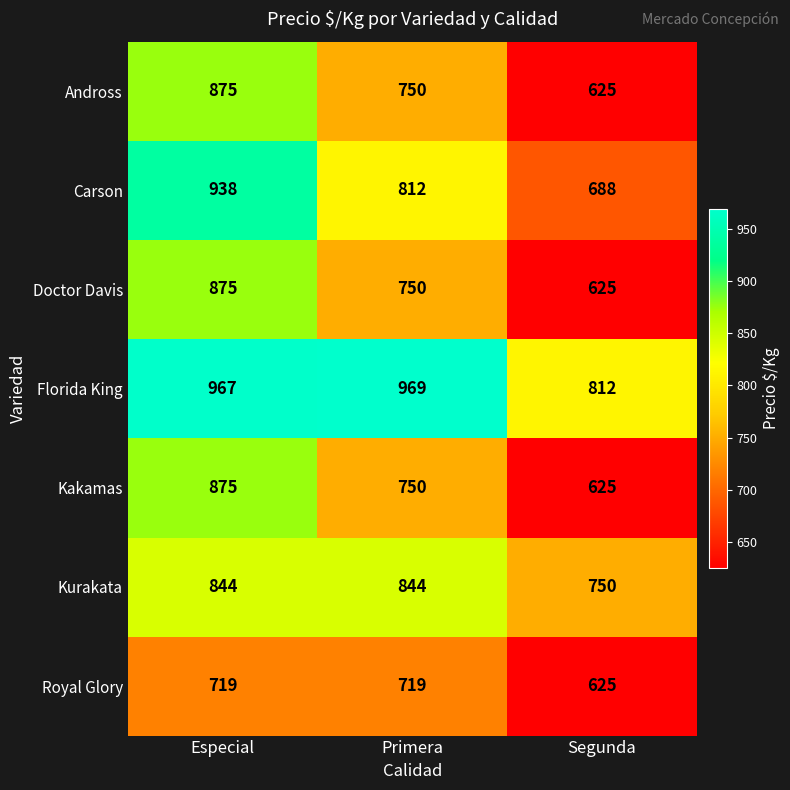

What is the difference between the maximum and minimum values in the Carson series?

250